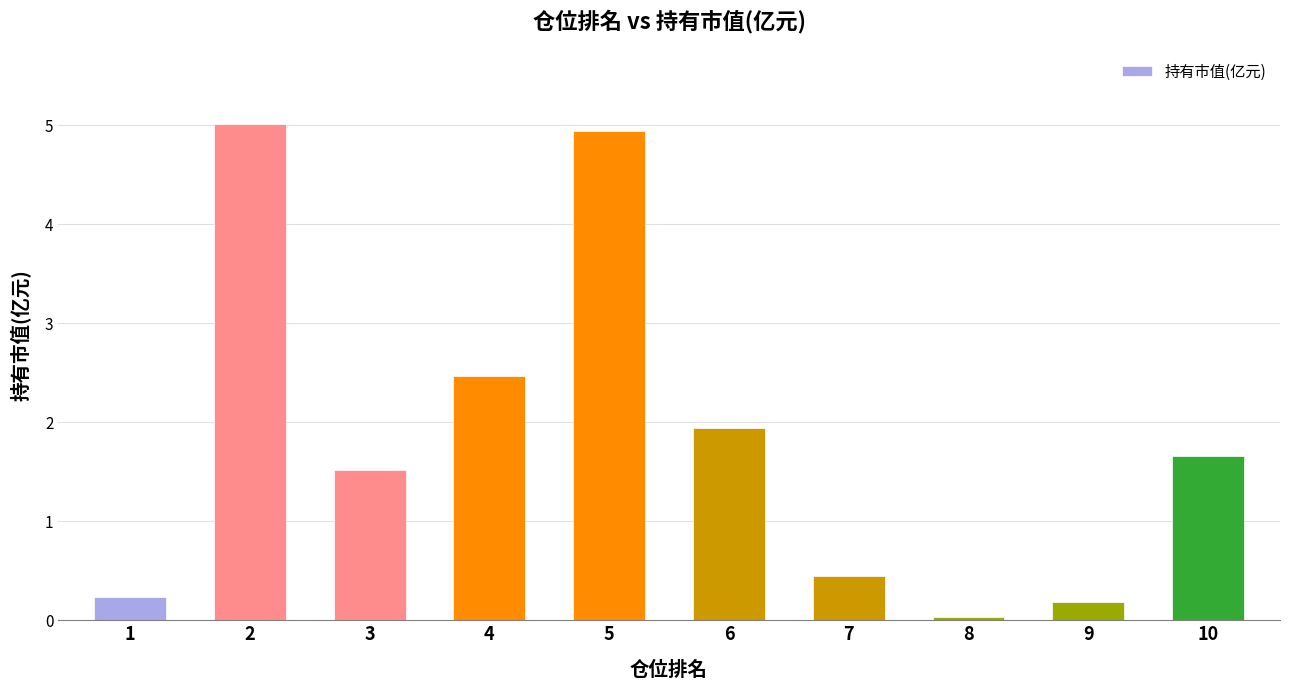

What is the sum of the values at 5 and 1?

5.2